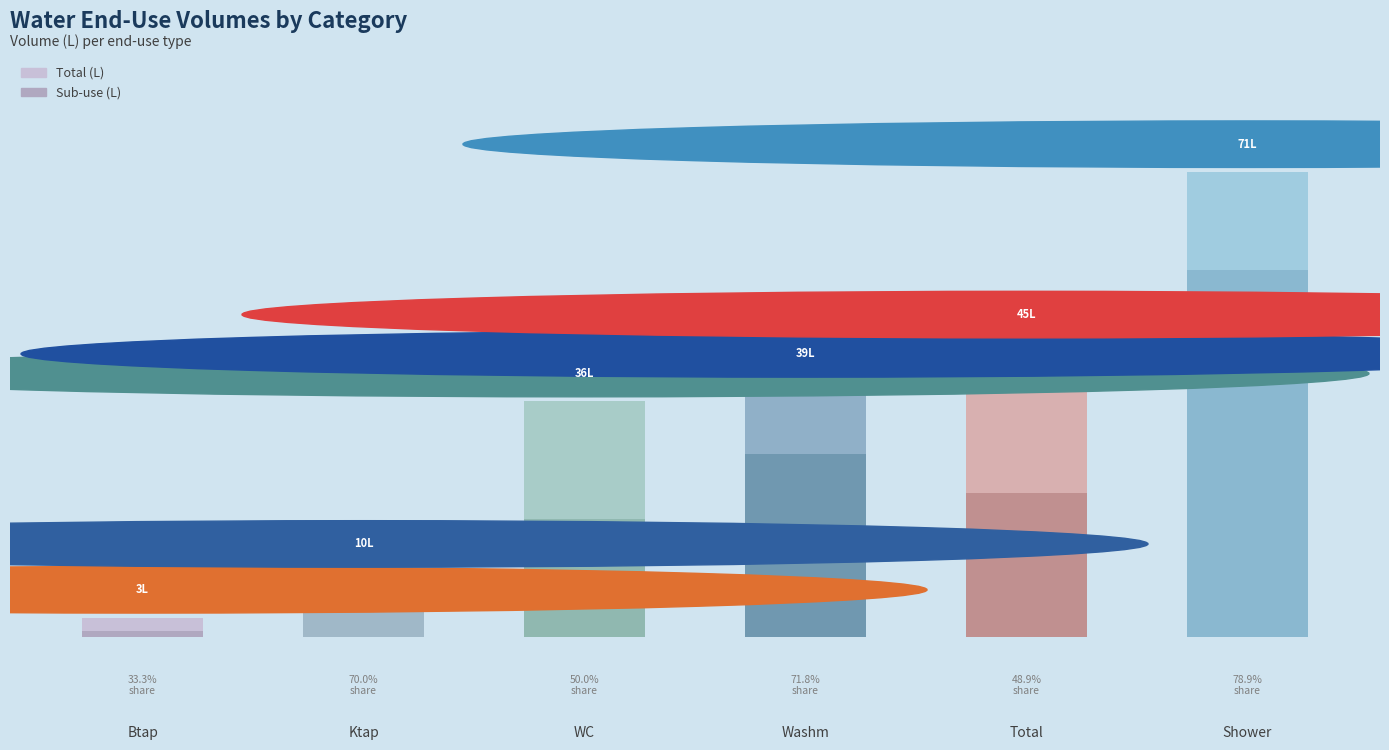

How many groups of bars are there?

6